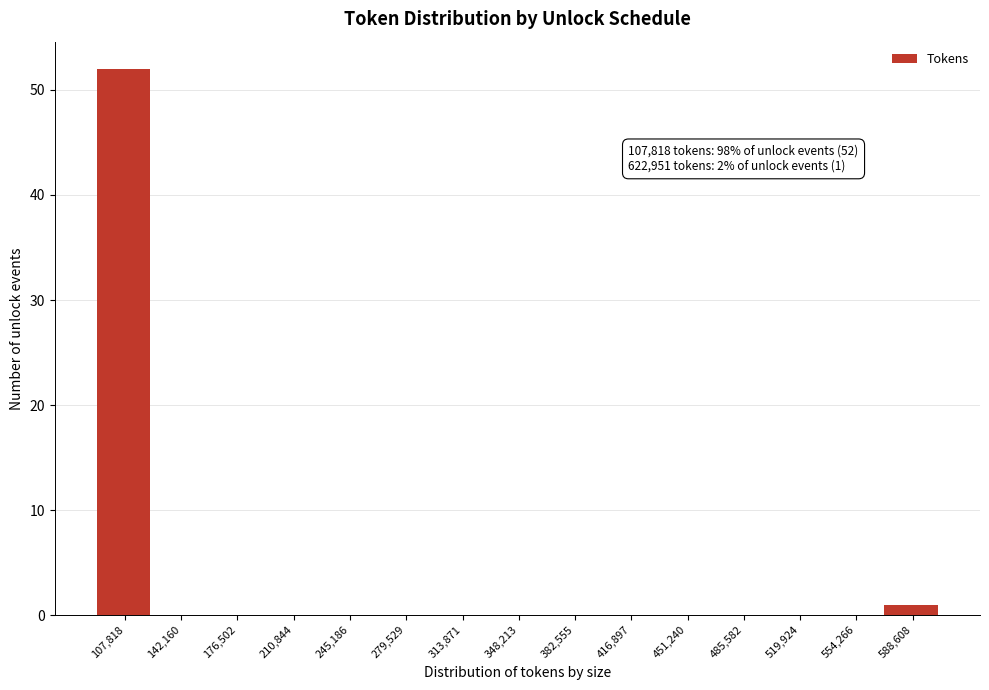

Reading left to right, what are all the values shown in this chart?

107,818=52	142,160=0	176,502=0	210,844=0	245,186=0	279,529=0	313,871=0	348,213=0	382,555=0	416,897=0	451,240=0	485,582=0	519,924=0	554,266=0	588,608=1